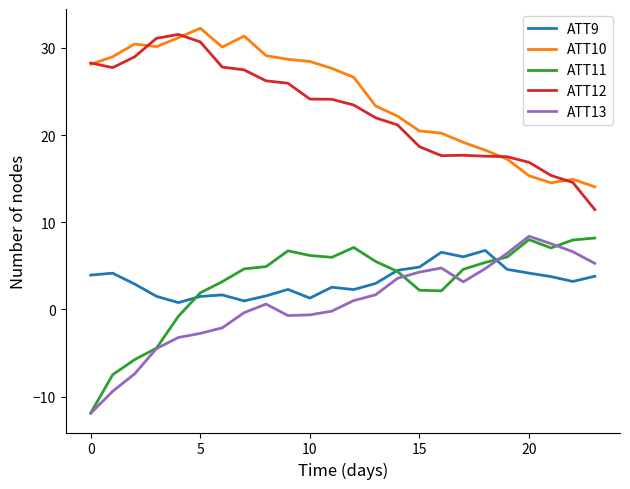

Does the chart have visible grid lines?

No